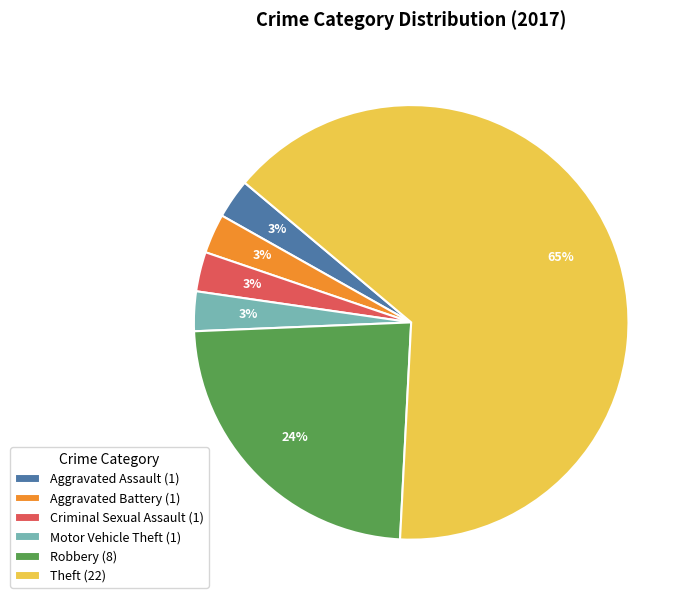

Combined, do Aggravated Battery (1) and Robbery (8) account for over 50%?

No